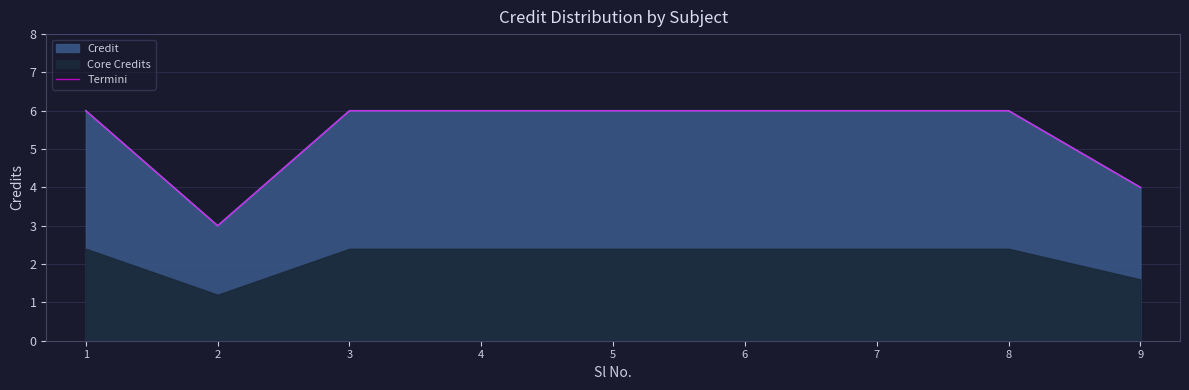

How many data points are less than 6?

2